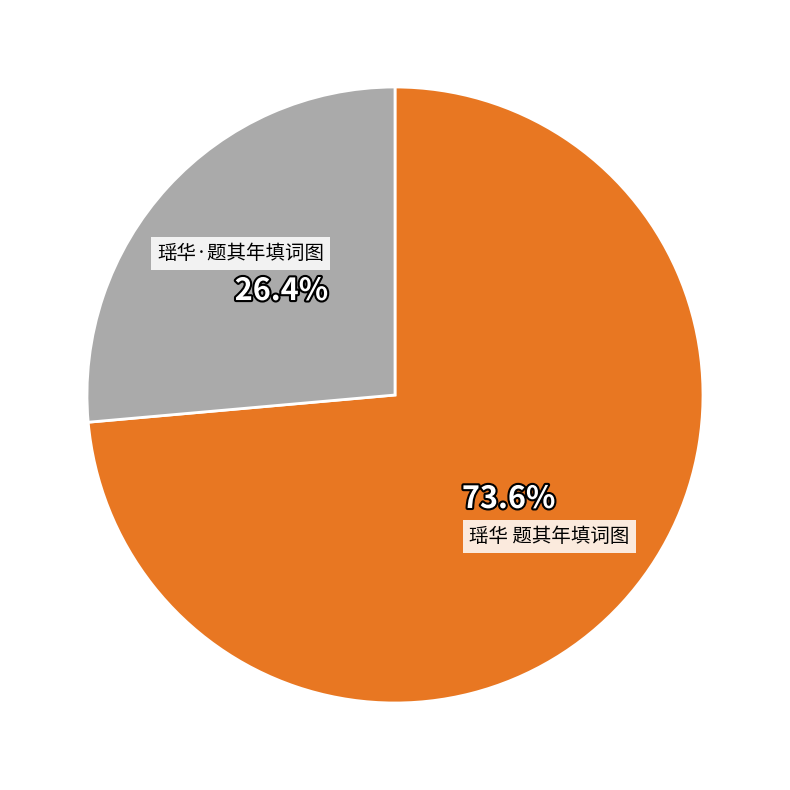

Does any single category account for the majority?

Yes